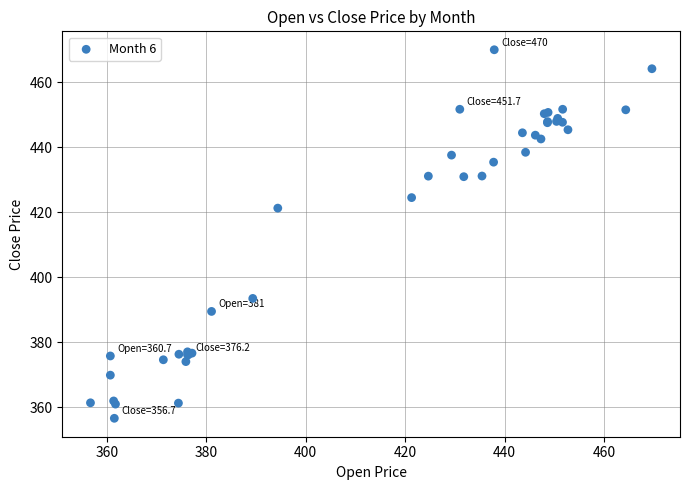

What Y value in the scatter plot is closest to 413?

421.3